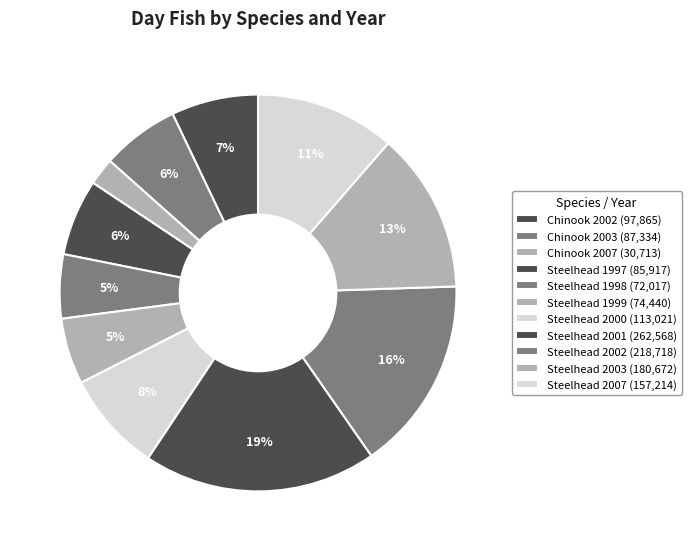

What is the change in value from Chinook 2003 to Steelhead 2000?

+25687